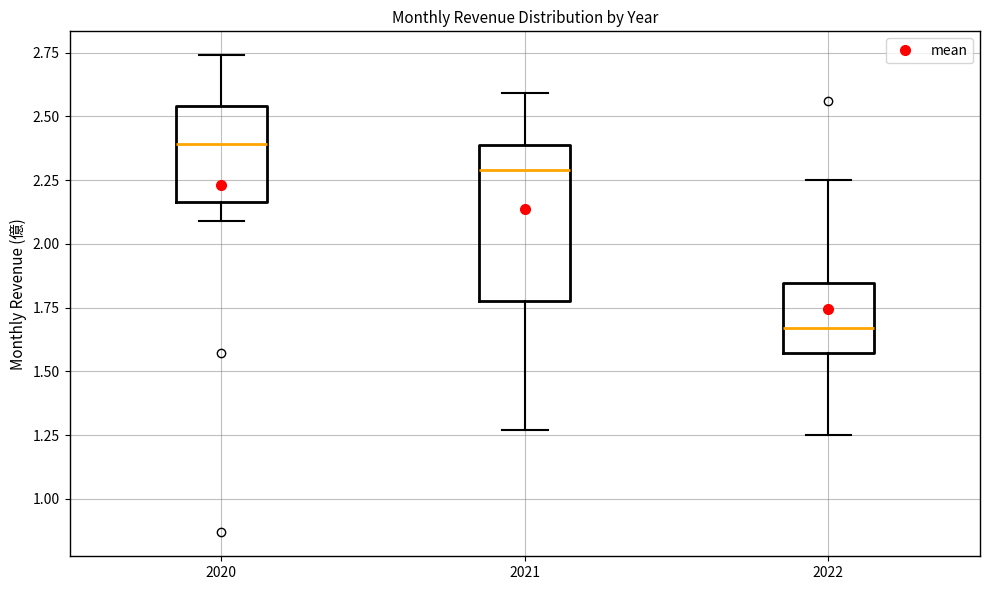

Reading left to right, transcribe this box plot: for each box, give where its median line is, the range the box spans, and where its two whiskers end, as read against the y-axis. The values are not printed on the chart, so give them approximately, as read against the axis.

2020: median 2.40, box 2.15 to 2.55, whiskers 2.10 to 2.75
2021: median 2.30, box 1.80 to 2.40, whiskers 1.25 to 2.60
2022: median 1.65, box 1.55 to 1.85, whiskers 1.25 to 2.25